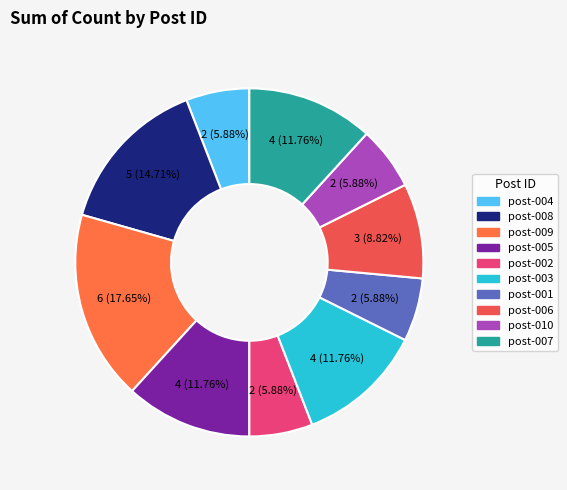

Does any single category account for the majority?

No